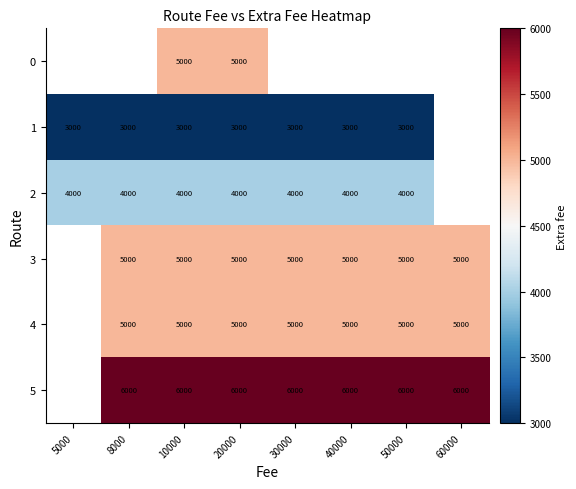

The value of 2 at 30000 is 4000. True or false?

True